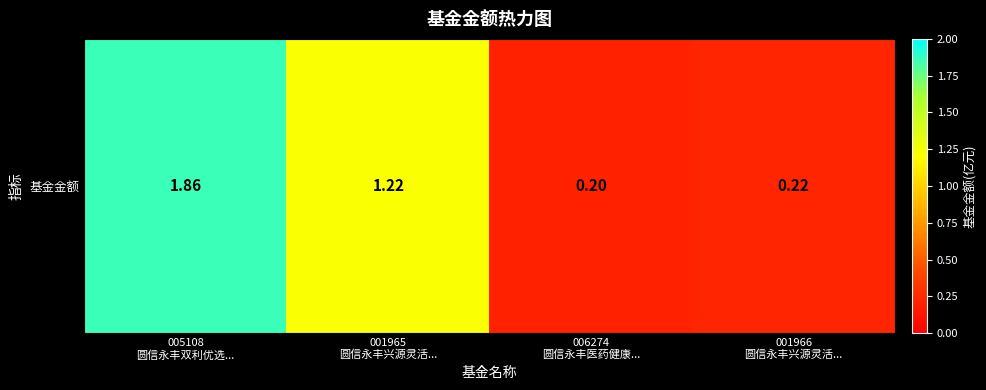

Count the number of categories in the chart.

4